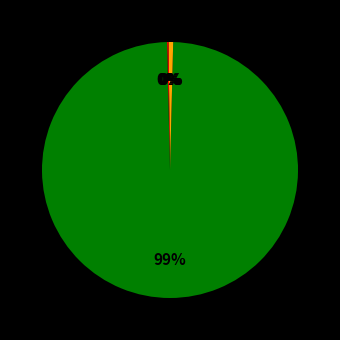

Which slice is the smallest?

MSE